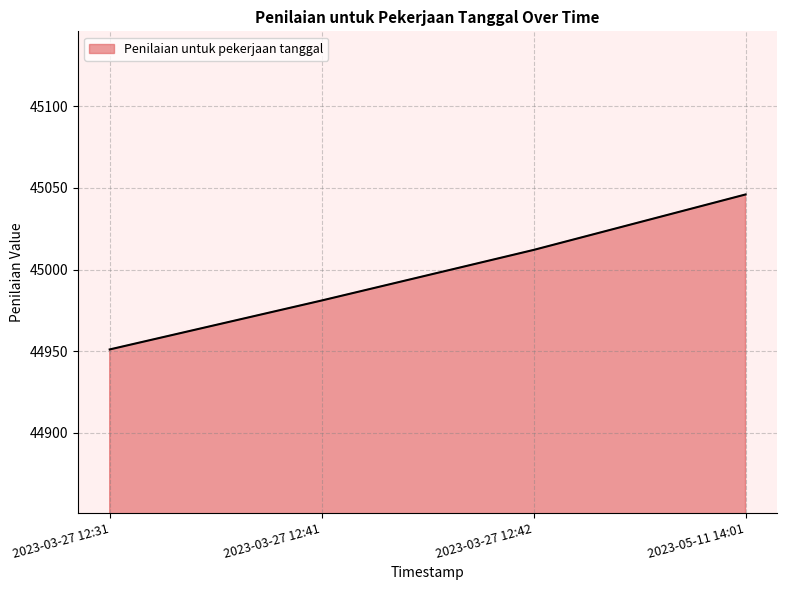

The chart shows a value of 45012 at 2023-03-27 12:42. True or false?

True